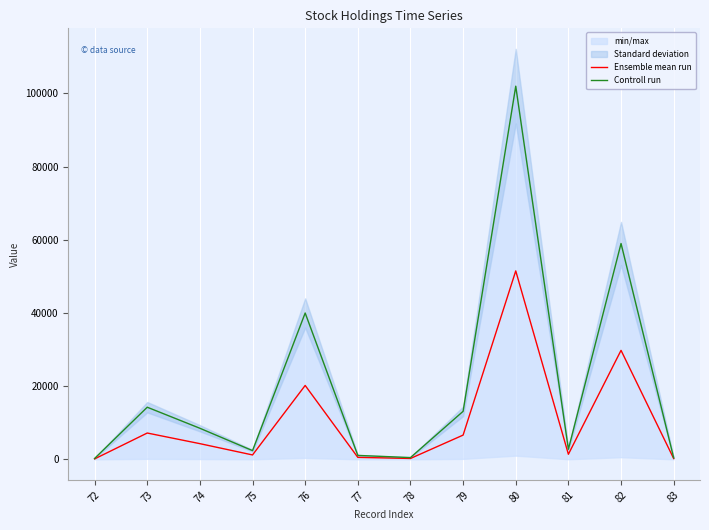

Which series has the largest total across all categories?

Controll run